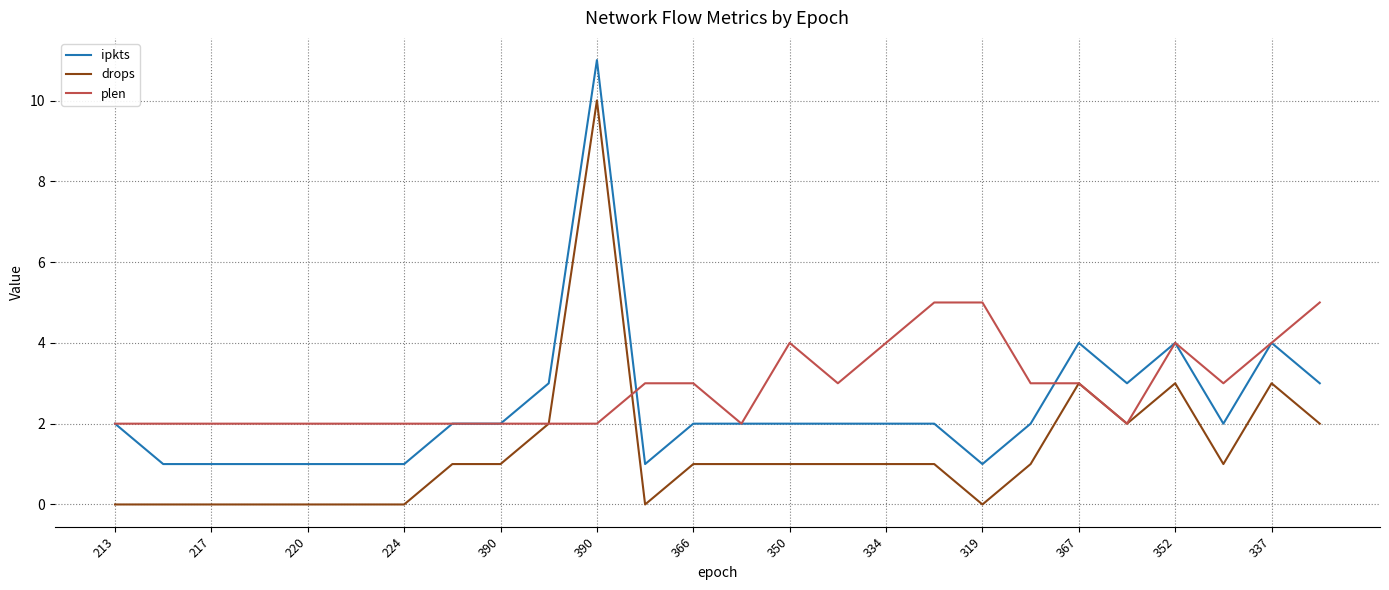

What is the difference between the maximum and second lowest values in the drops series?

10